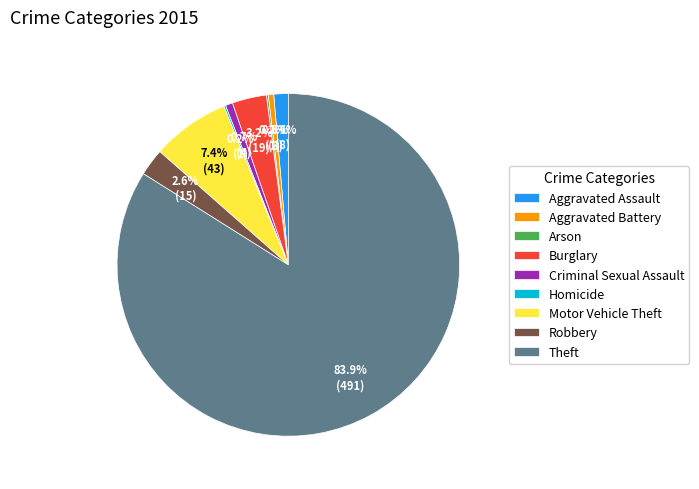

What is the largest slice in the pie chart?

Theft